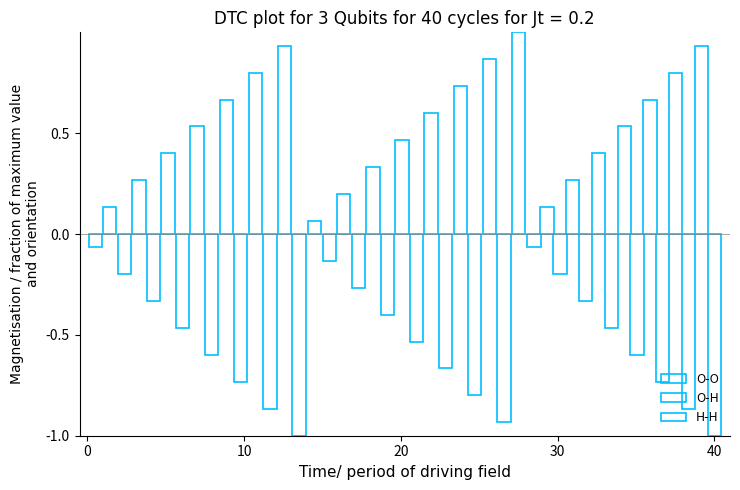

What is the difference between the maximum and minimum values in the O-H series?

1.9